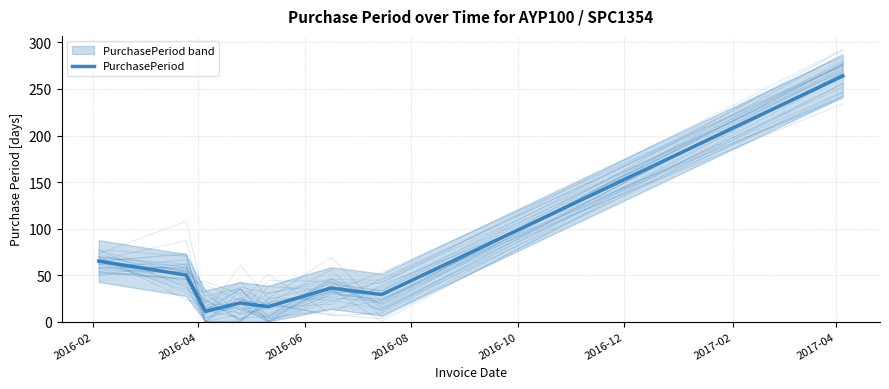

How many series are shown in this chart?

1